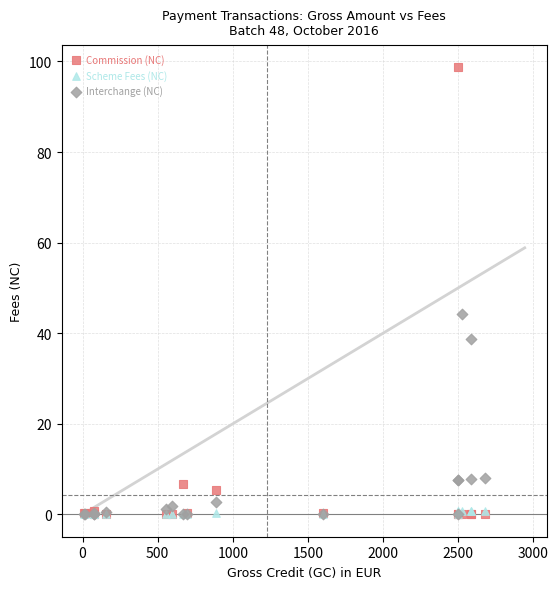

Across all series, what Y value is closest to 49?

44.2